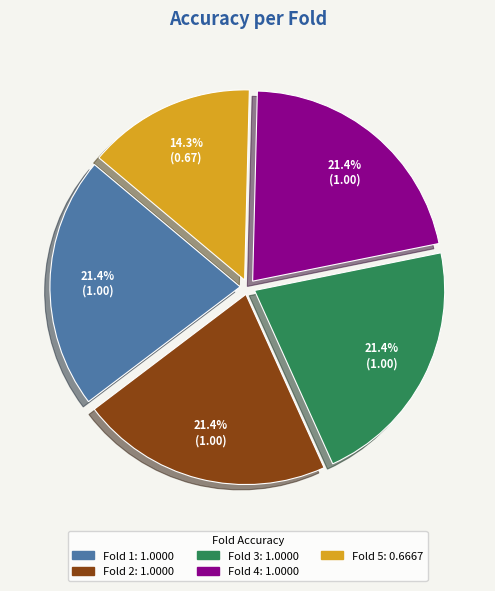

How many segments does this pie chart have?

5